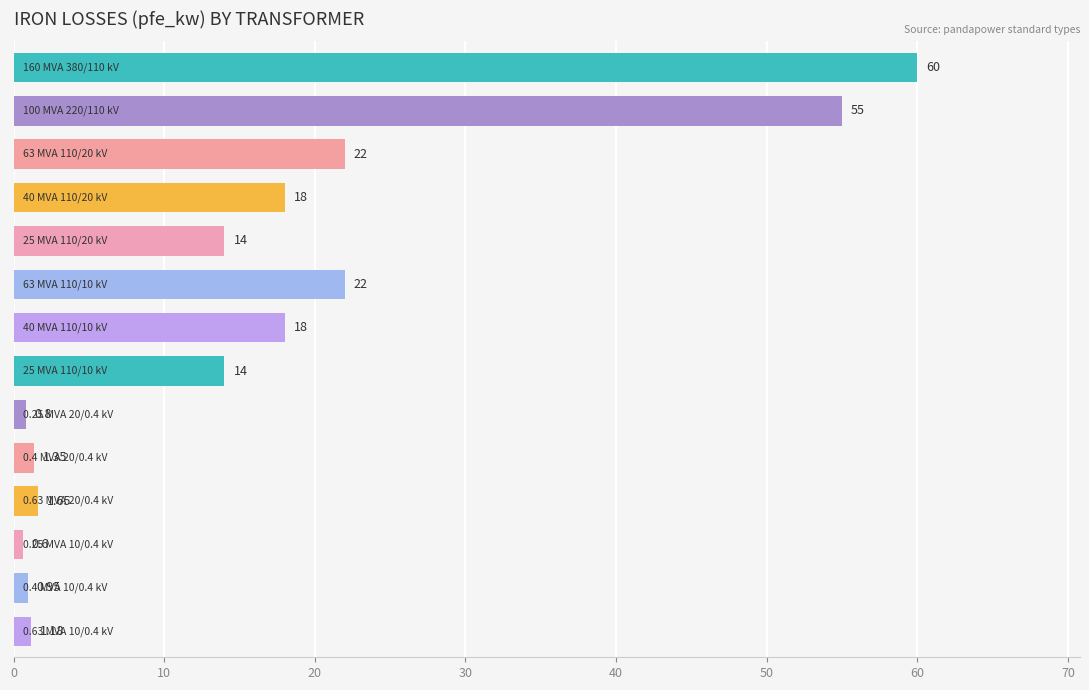

Does the chart contain stacked bars?

No